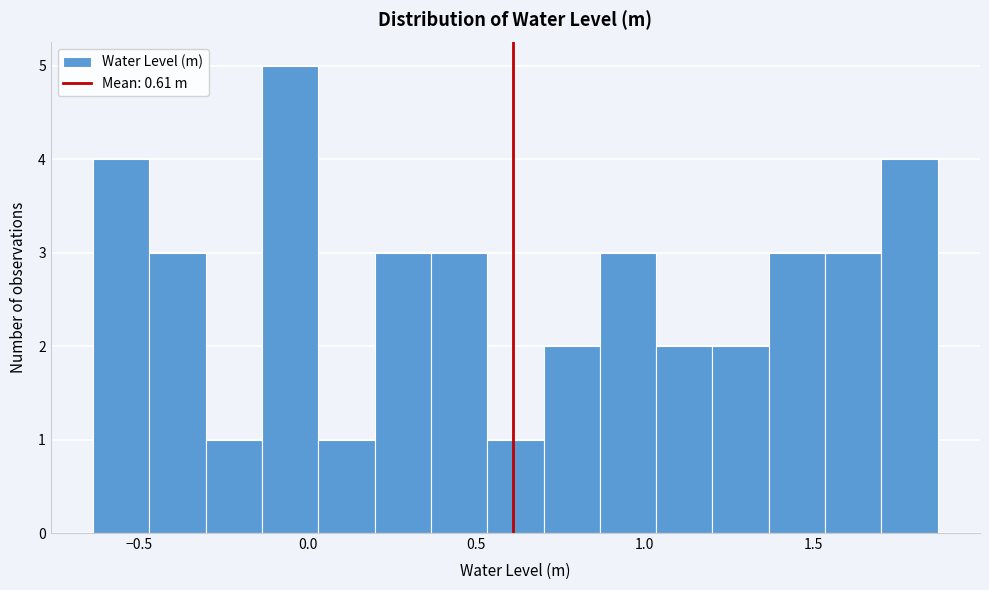

Around what value on the x-axis is the tallest bar? Give the approximate position of its centre, as read against the axis.

-0.05